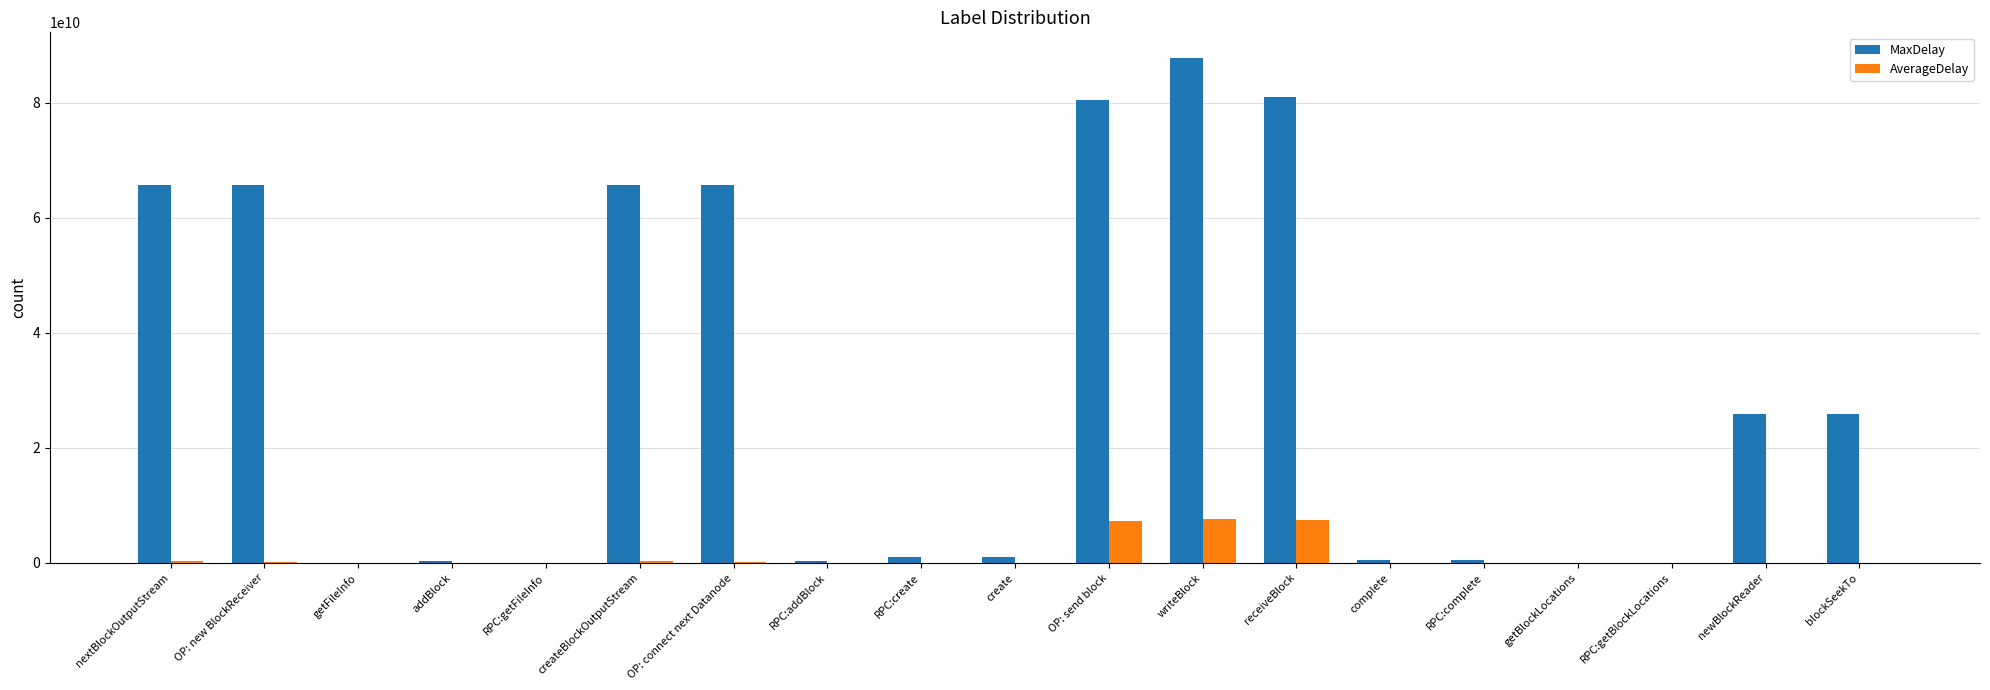

What are all the series names shown in the legend?

MaxDelay, AverageDelay